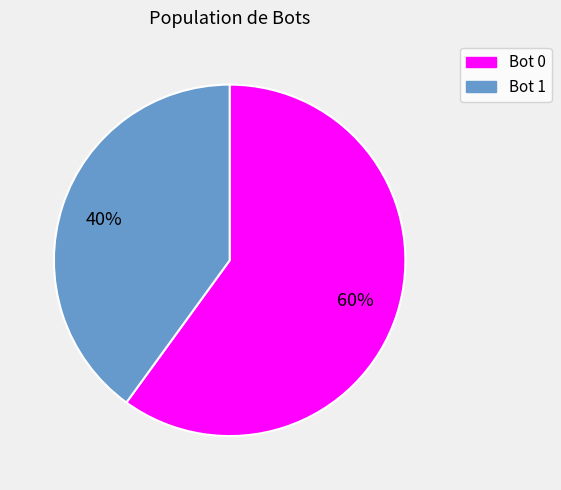

How many segments does this pie chart have?

2